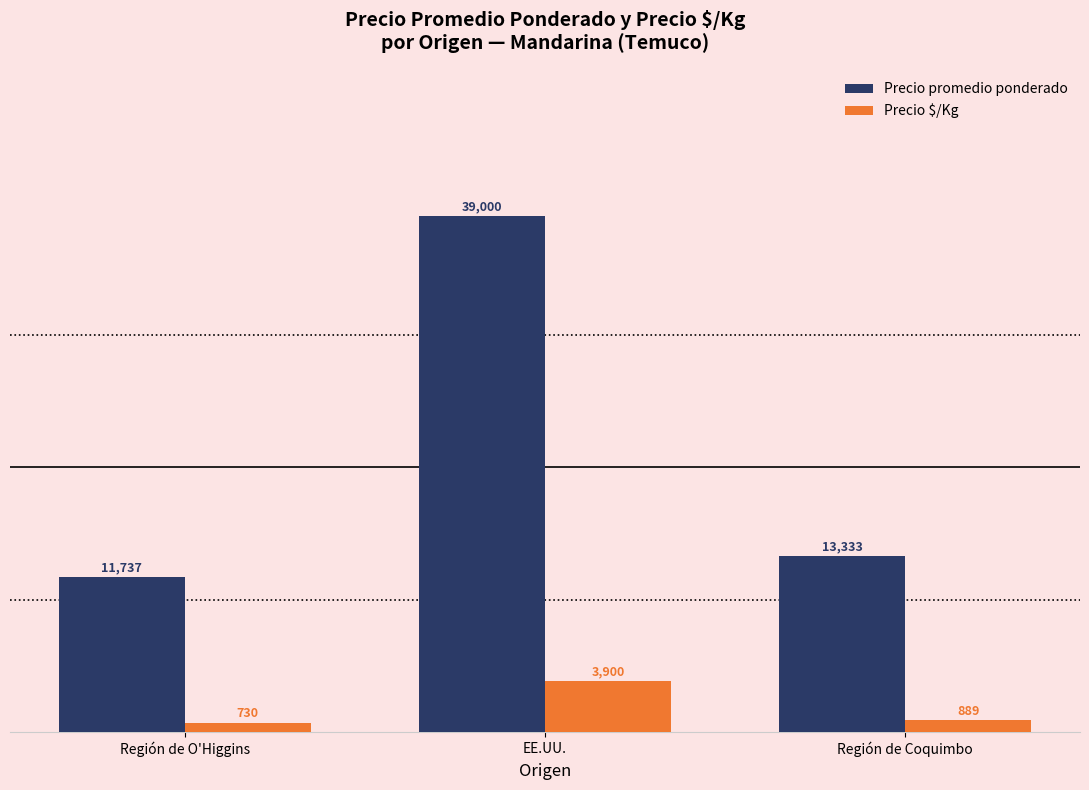

At how many categories does at least one series exceed 2851?

3